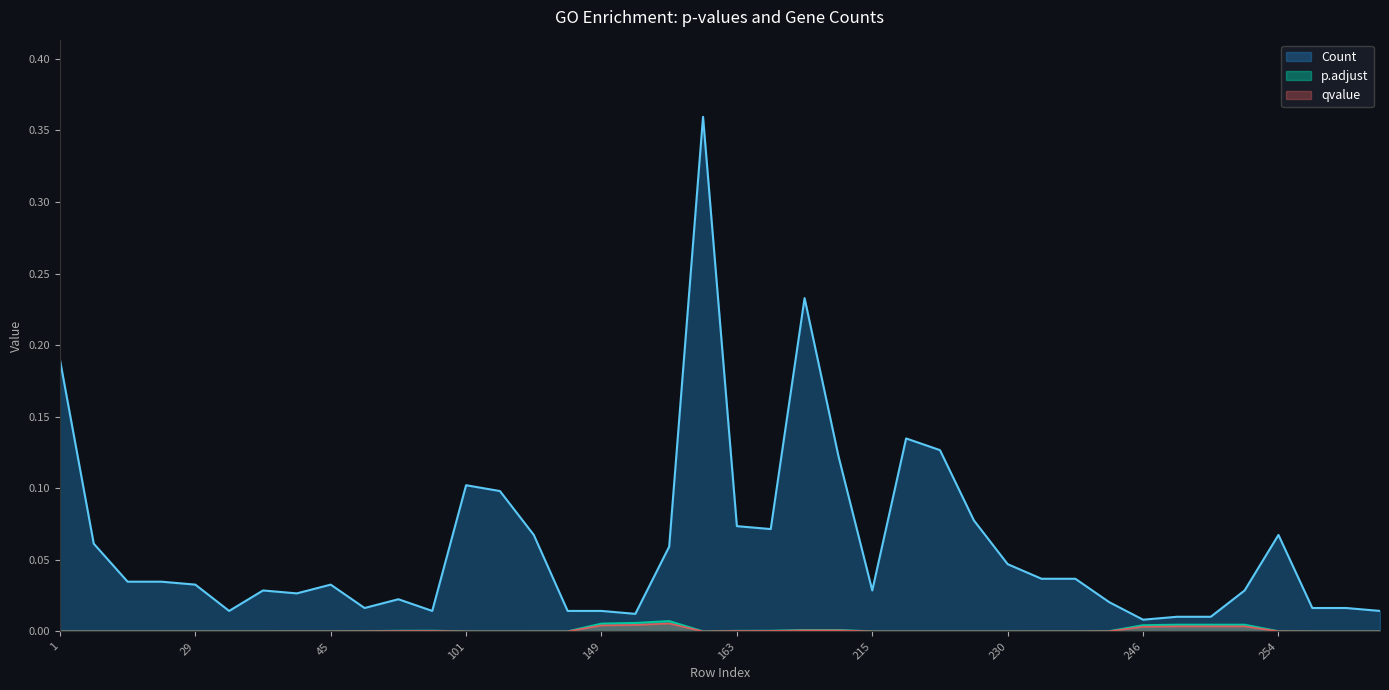

What is the sum of the Count values at 257 and 102?

0.1